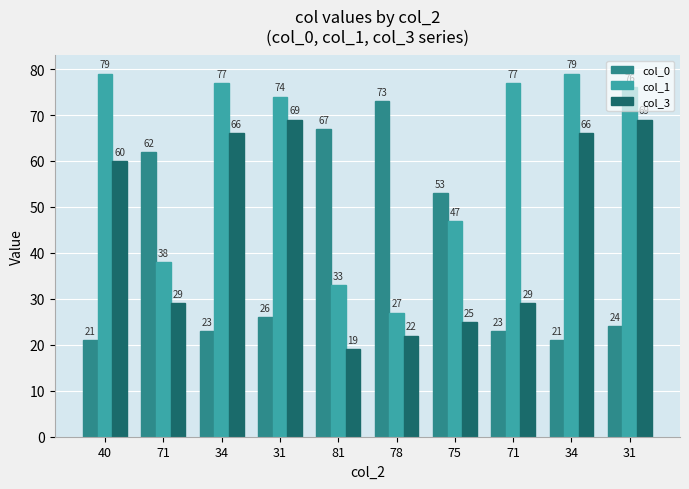

What is the label of the 7th bar from the left?

75